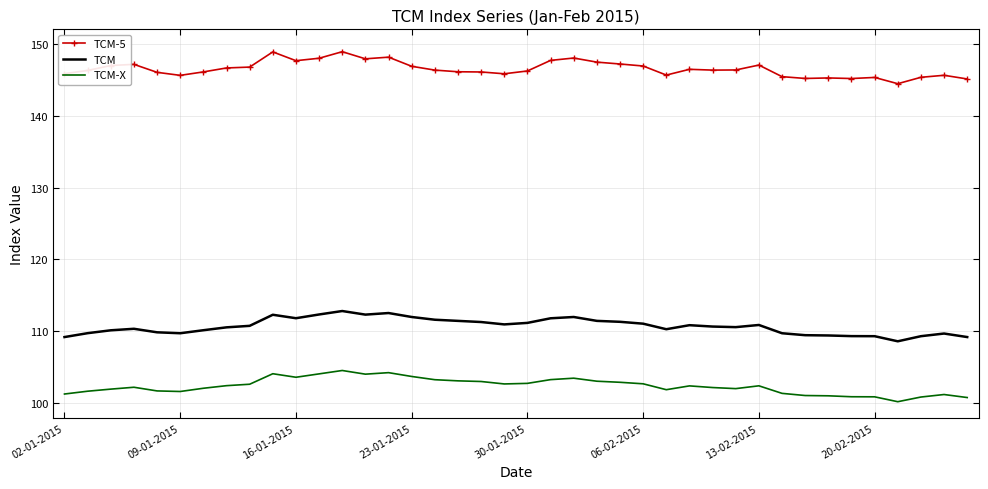

True or false: TCM and TCM-5 intersect in this chart.

False